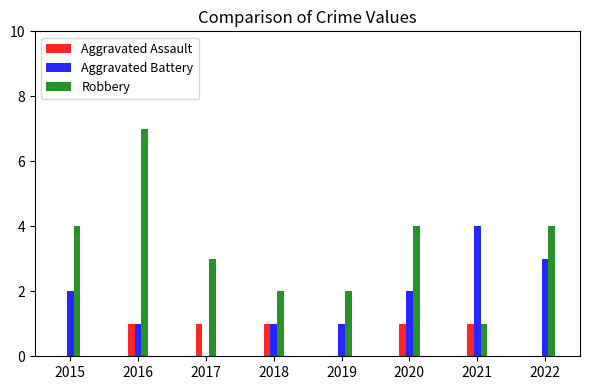

At which category is the sum across all series the highest?

2016